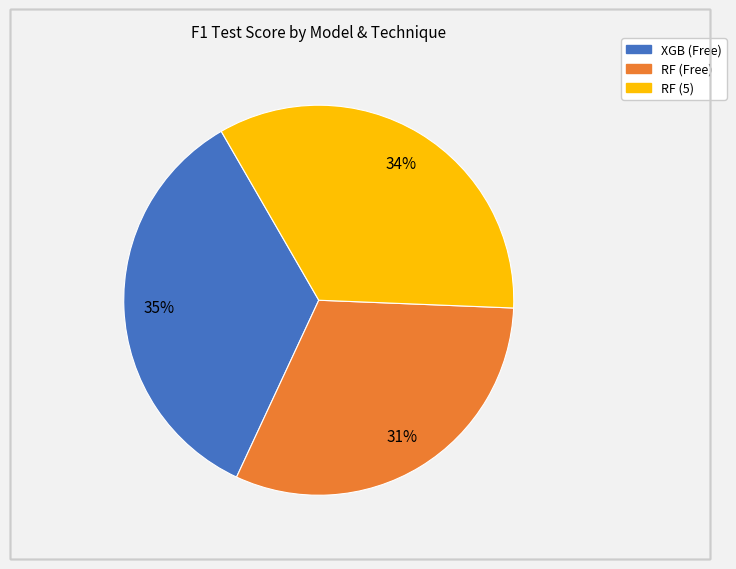

Is RF (5) the majority of the pie?

No